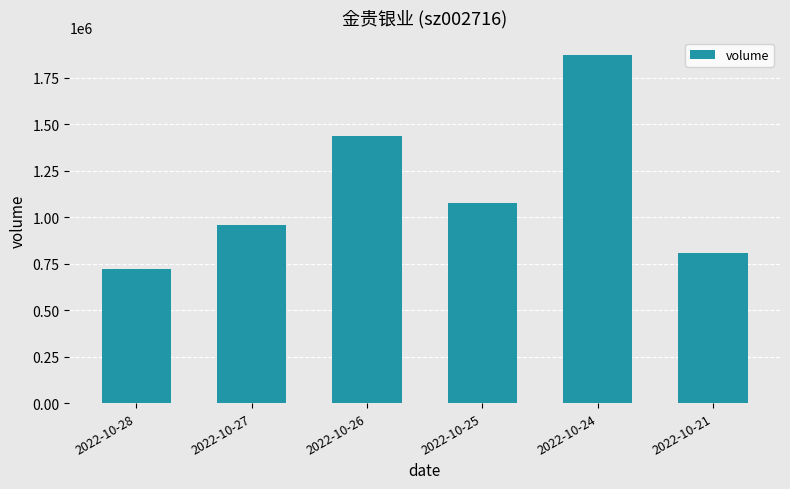

How many bars are there in total?

6